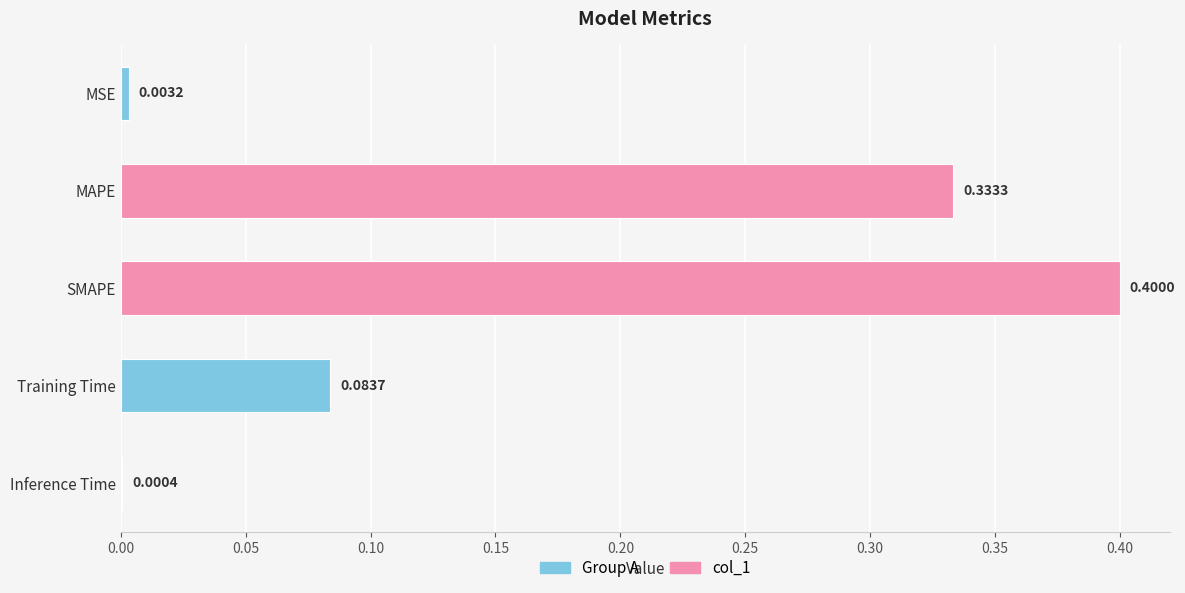

What is the average value?

0.2